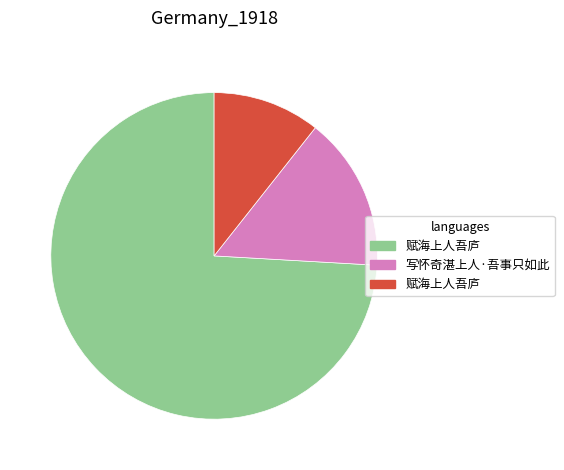

Does any single category account for the majority?

Yes